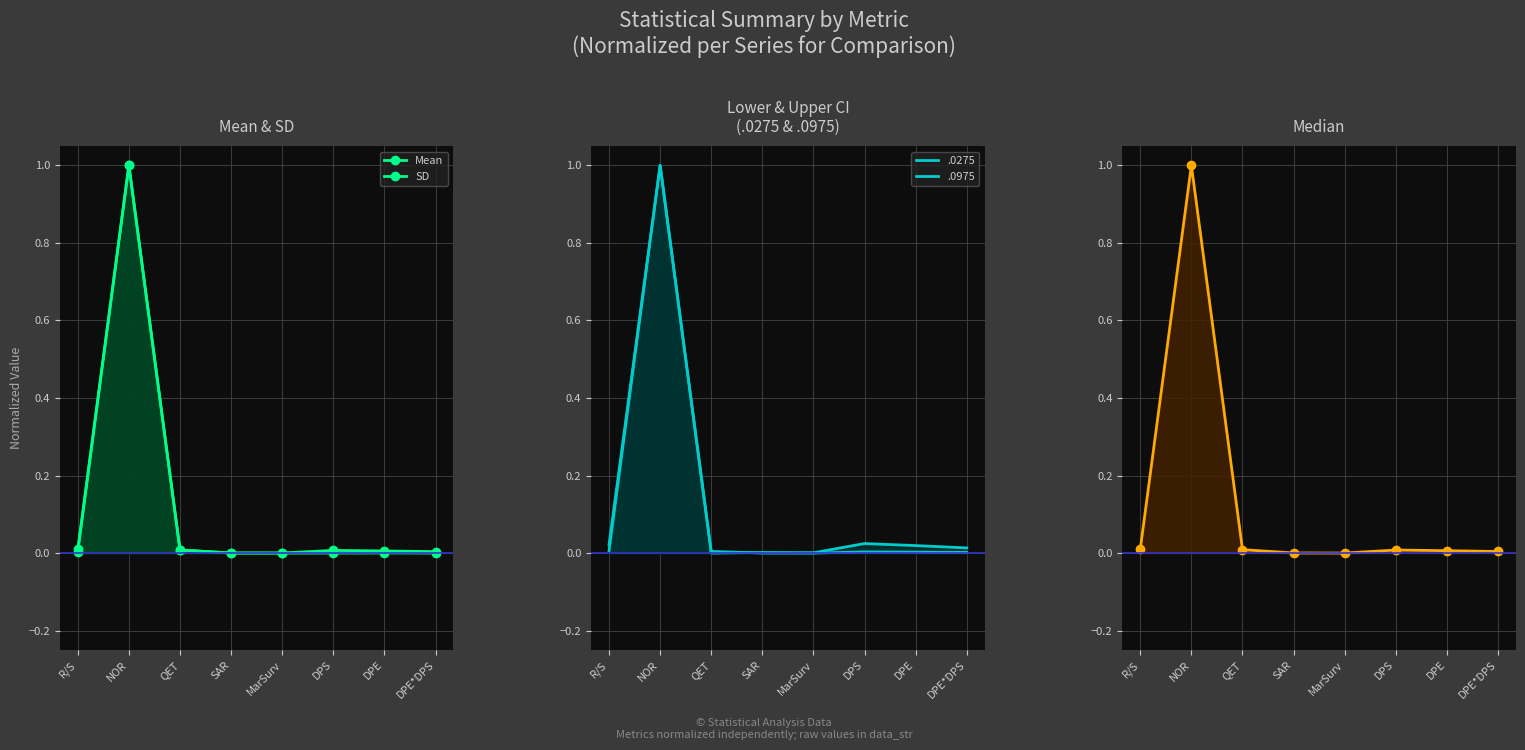

Rank the series by their maximum value, from lowest to highest.

Mean, SD, Median